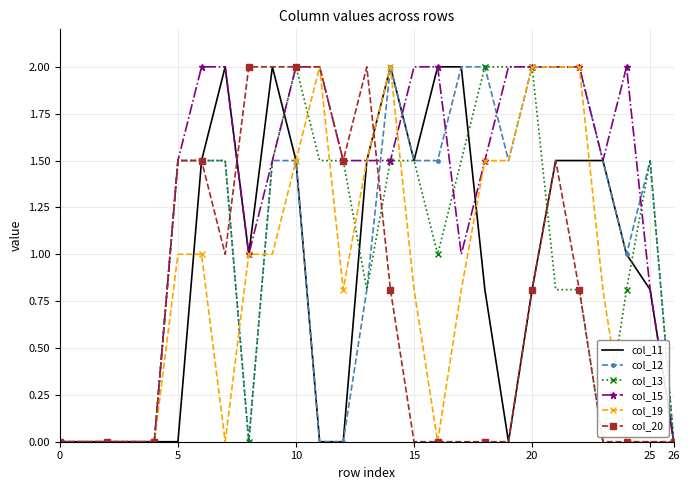

What is the greatest value displayed?

2.0